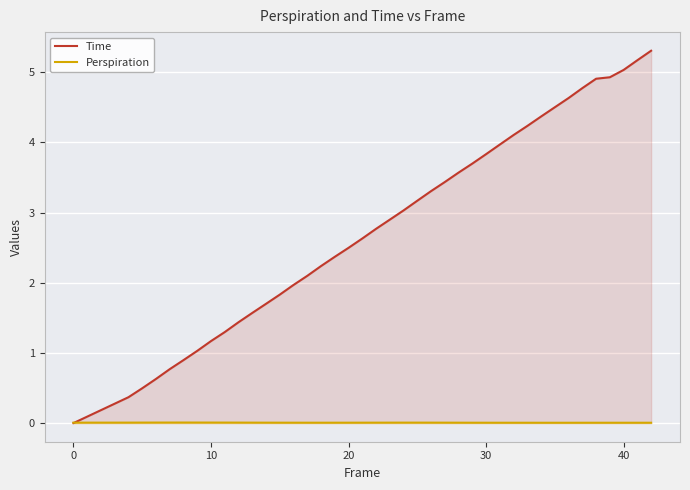

Rank the series by their average value, from lowest to highest.

Perspiration, Time